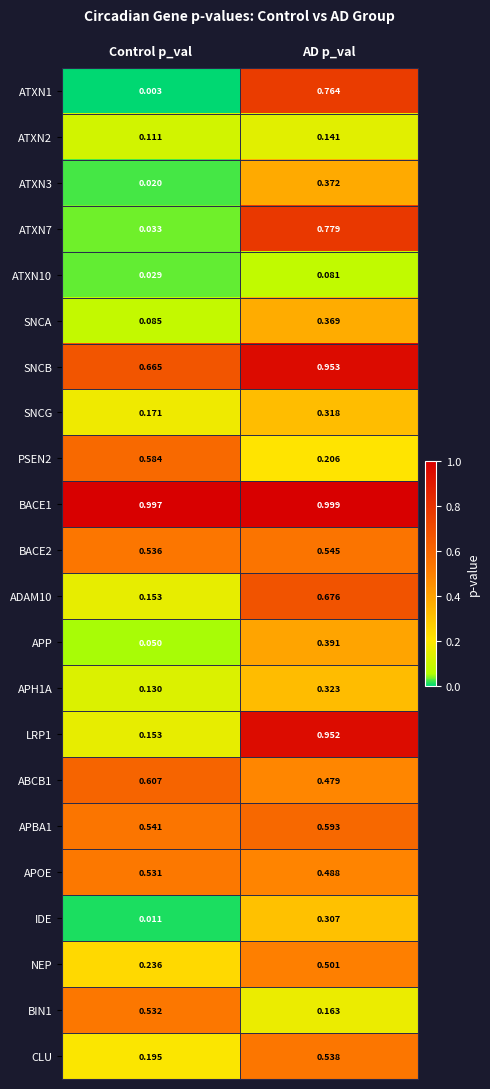

At which label is ATXN3 closest to 0?

Control p_val